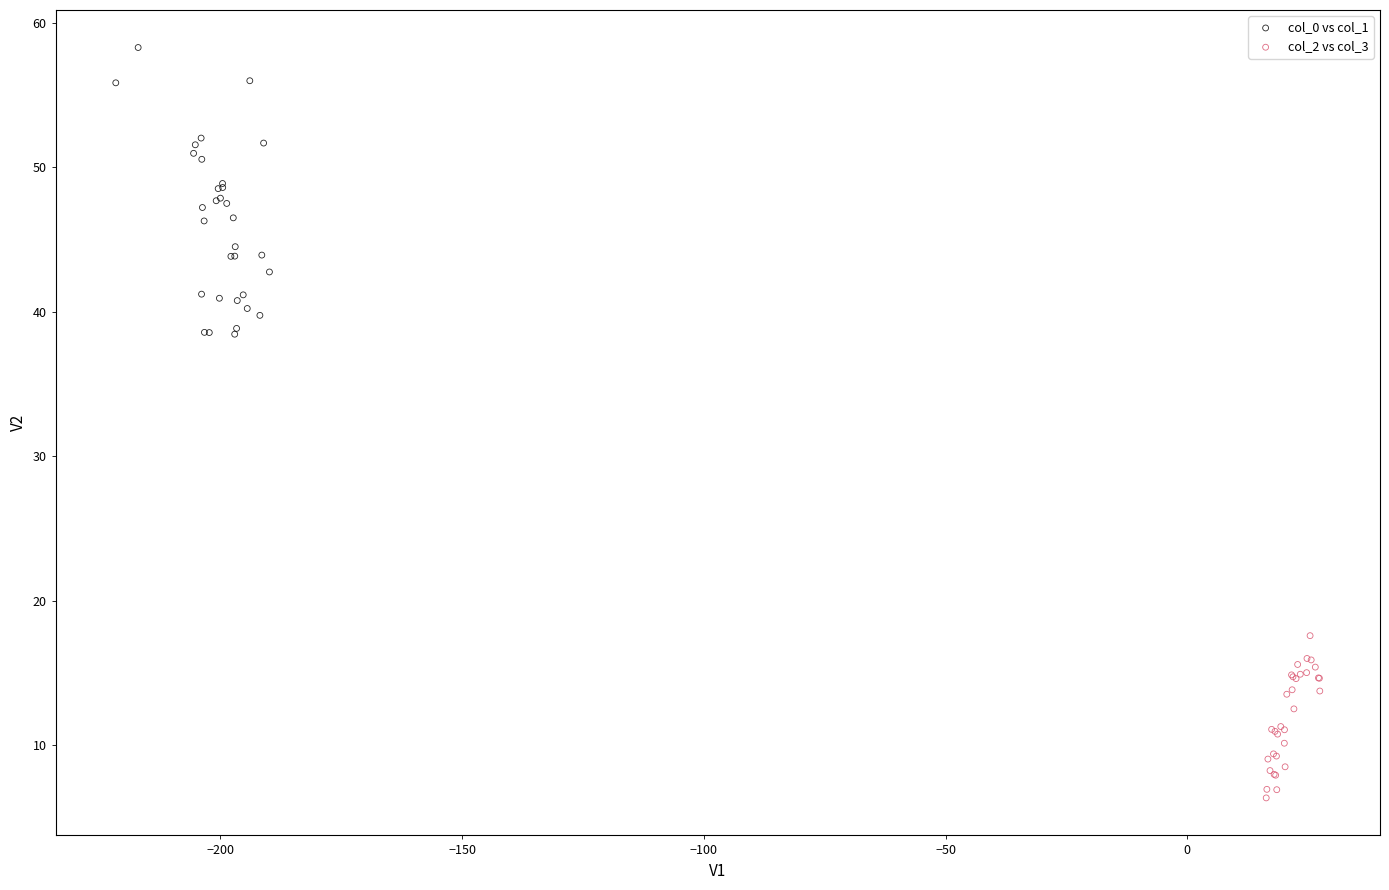

Which series contains the lowest Y value?

col_2 vs col_3